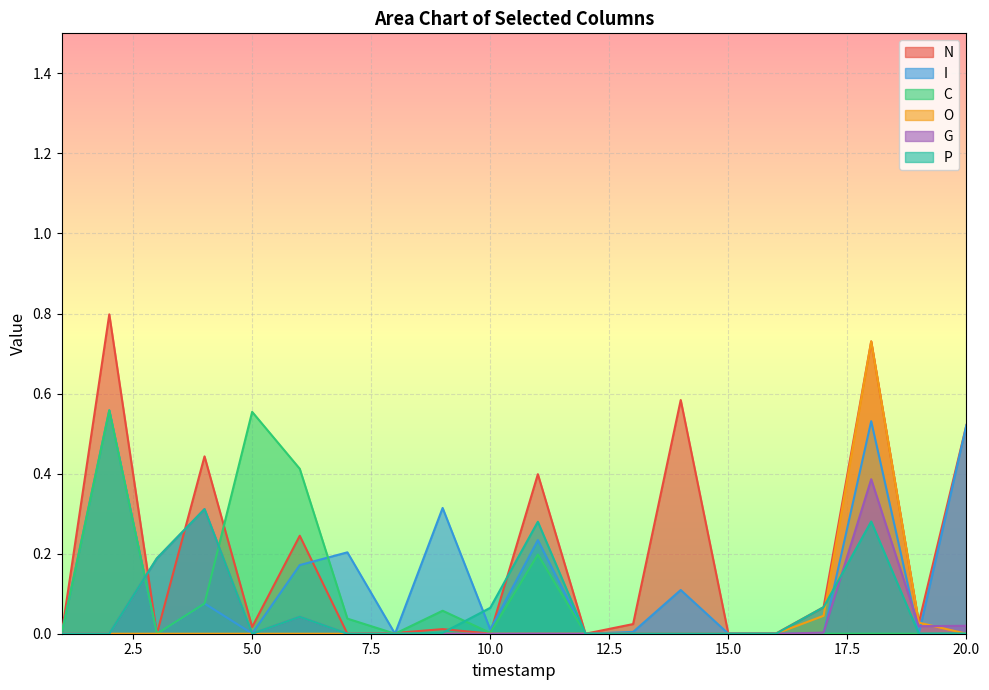

What is the difference between the second highest and minimum values in the N series?

0.7